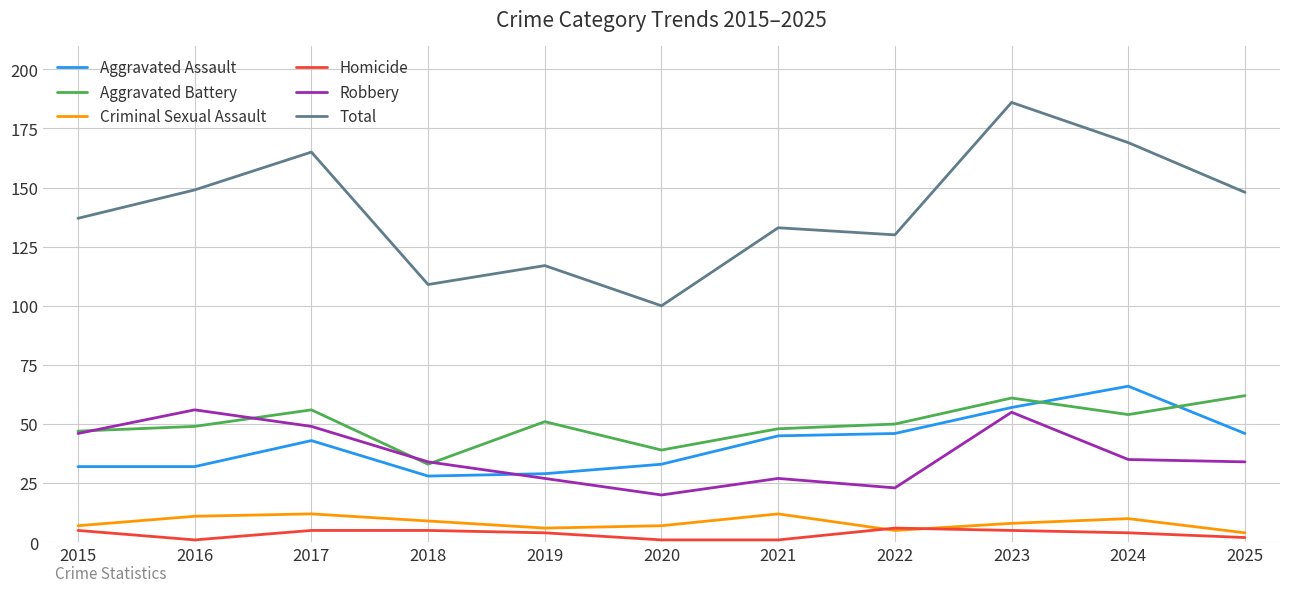

How many lines are shown in the chart?

6